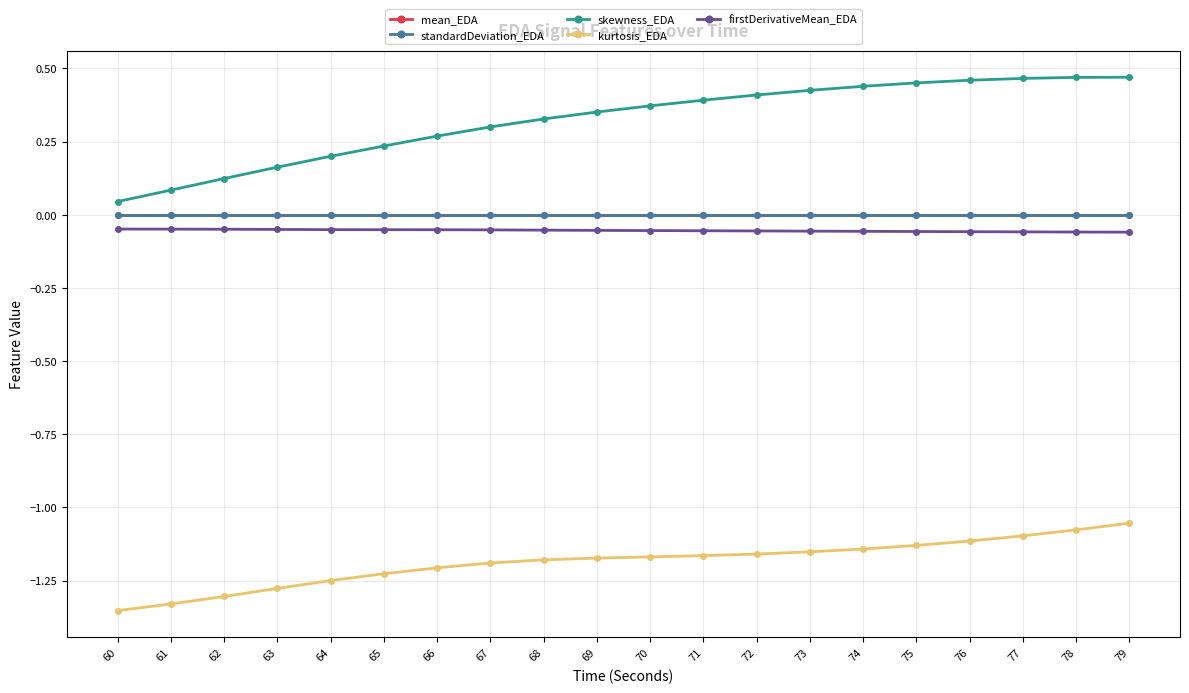

Which series has the largest range (max minus min)?

skewness_EDA